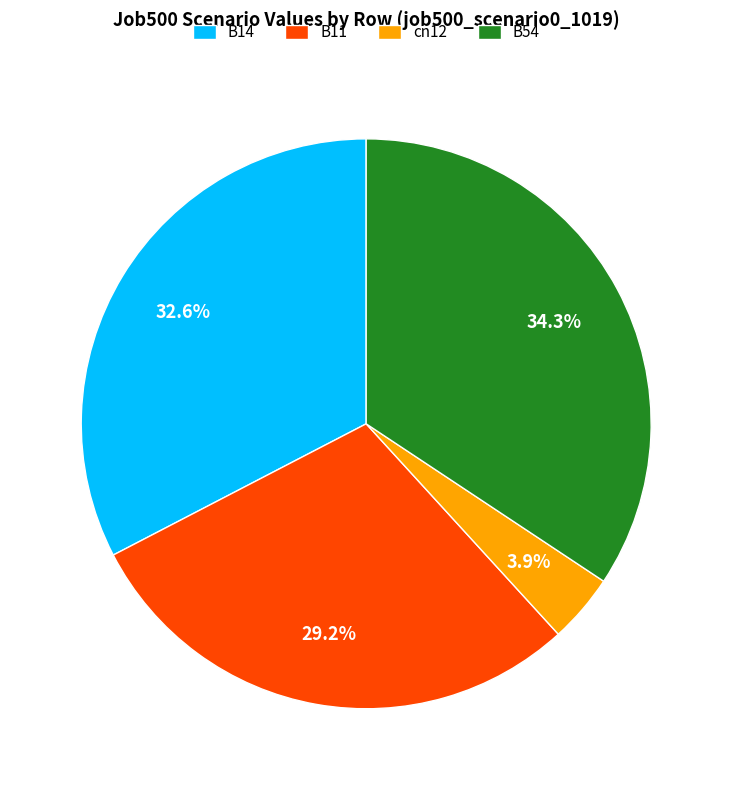

To the nearest percent, what is the combined percentage of cn12 and B54?

38%